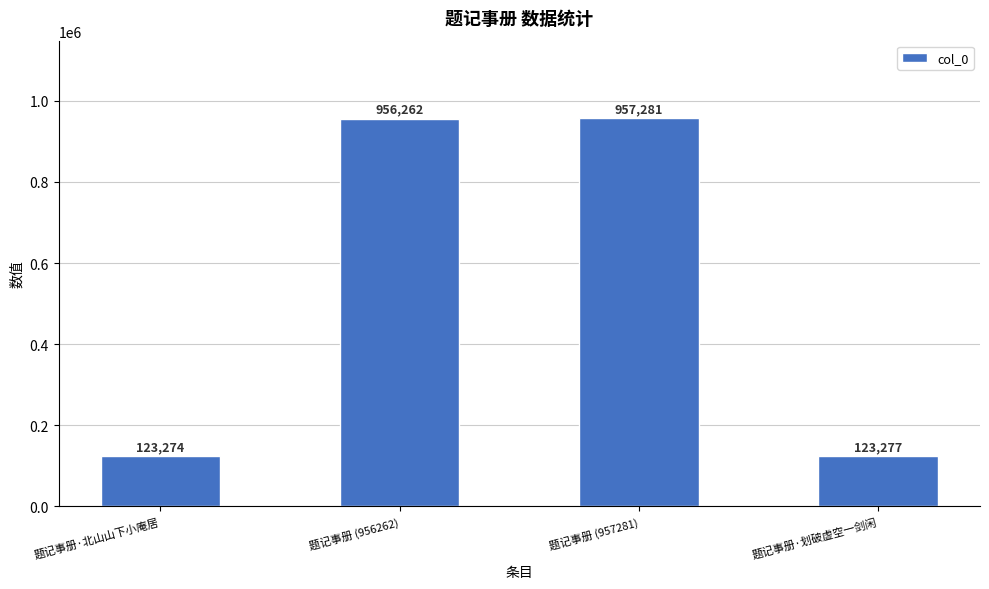

What is the sum of the values at 题记事册 (956262) and 题记事册·北山山下小庵居?

1079536